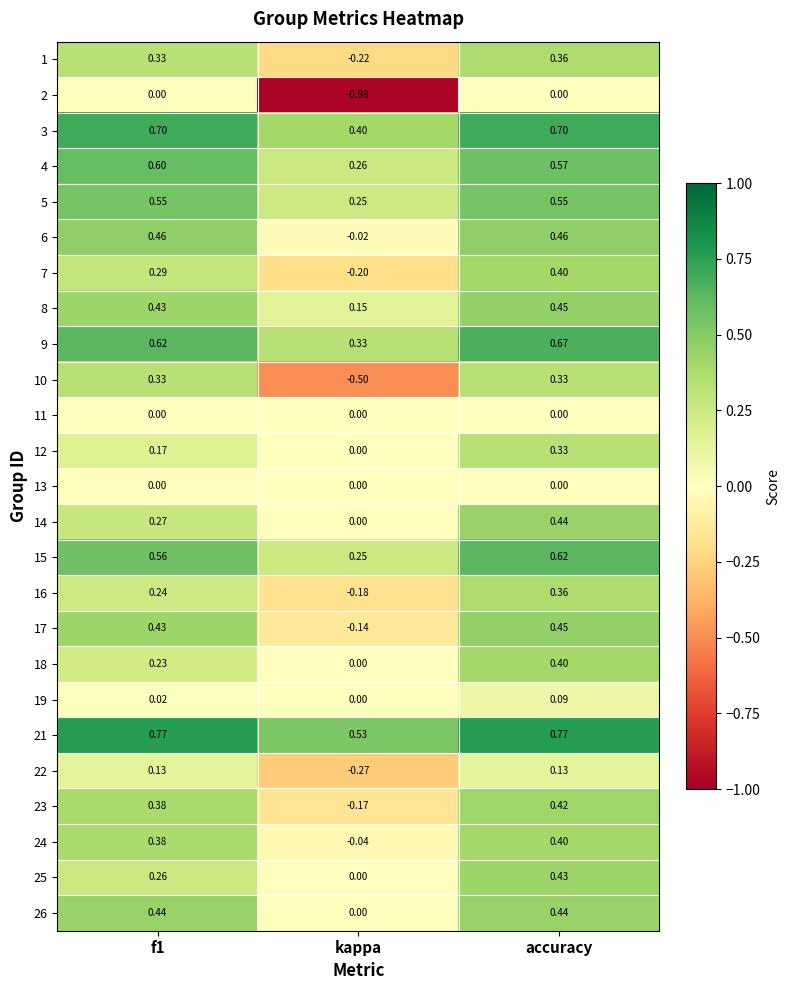

Is the value of 22 at accuracy greater than the value of 13 at accuracy?

Yes